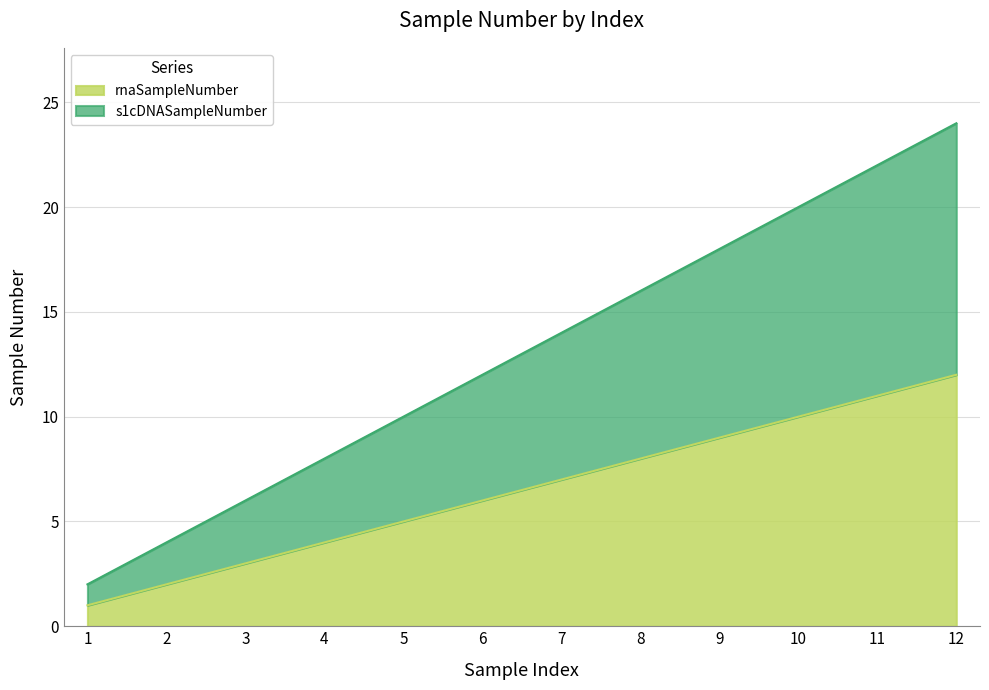

Which series has the largest total across all categories?

s1cDNASampleNumber